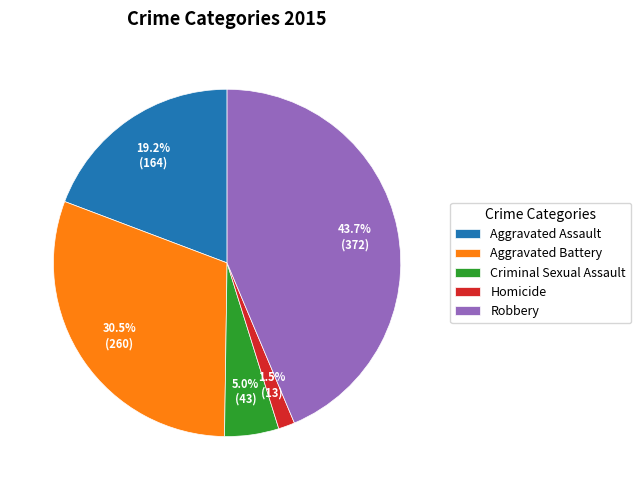

To the nearest percent, what percentage of the pie is Criminal Sexual Assault?

5%